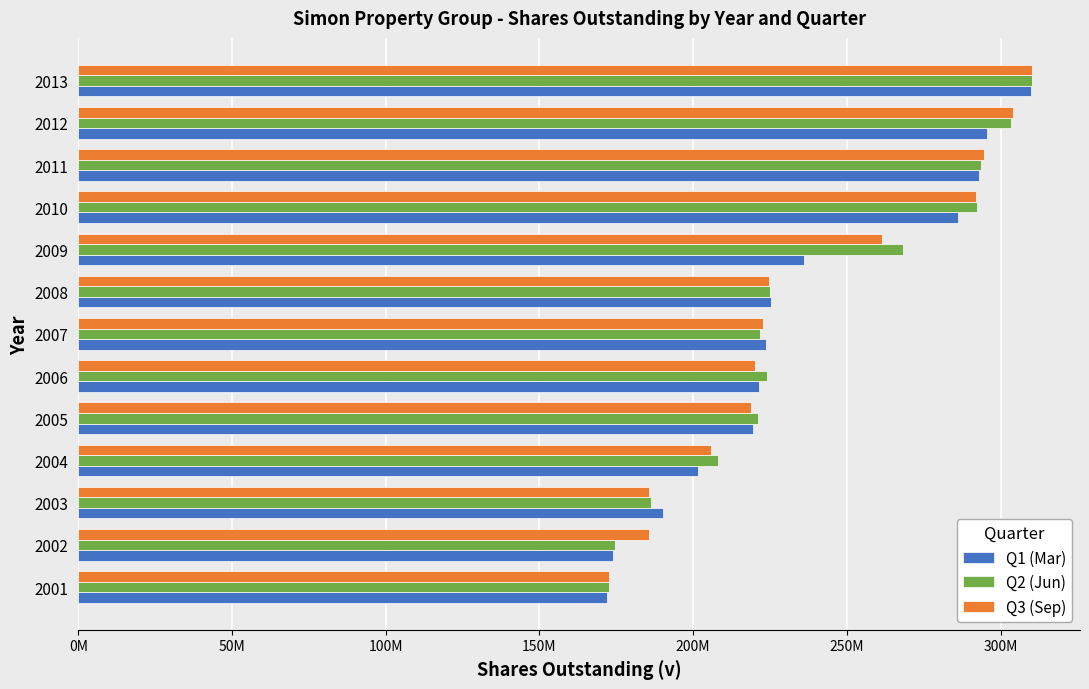

What are all the series names shown in the legend?

Q1 (Mar), Q2 (Jun), Q3 (Sep)